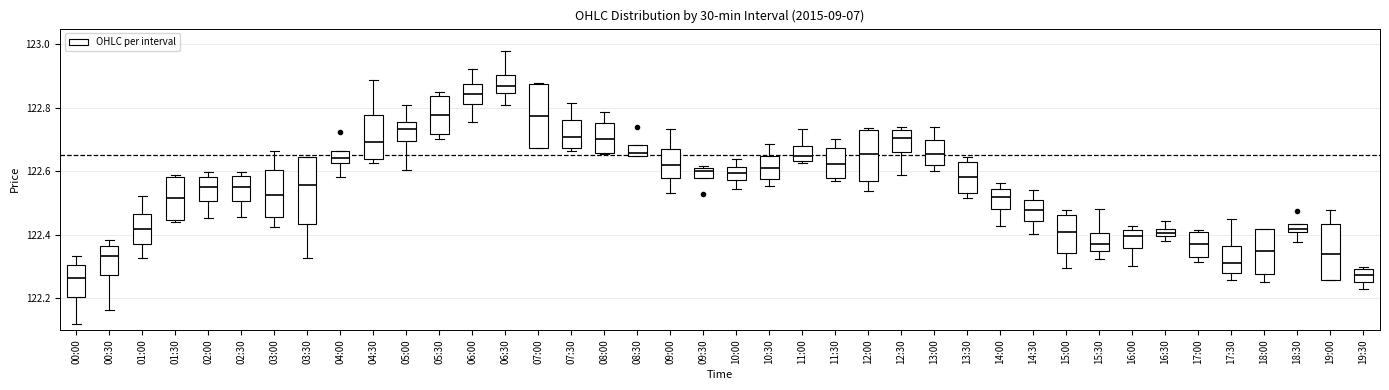

Which box's median line is the highest?

06:30